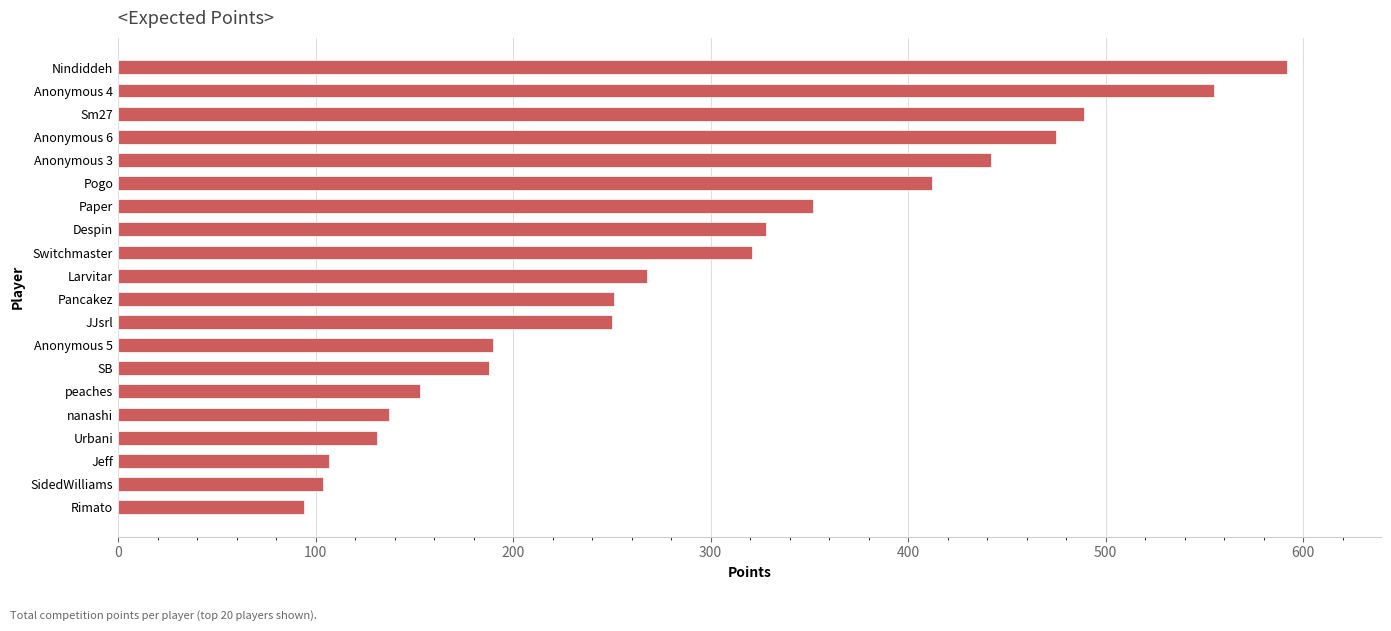

Read the value at Anonymous 5, to the nearest 50.

200